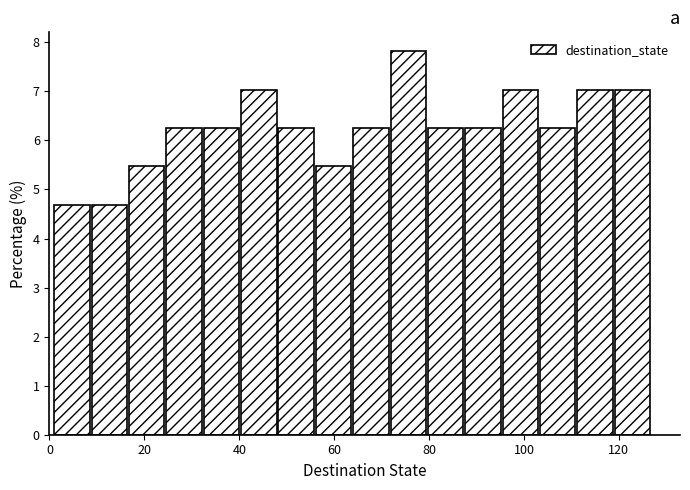

Around what value on the x-axis is the tallest bar? Give the approximate position of its centre, as read against the axis.

76